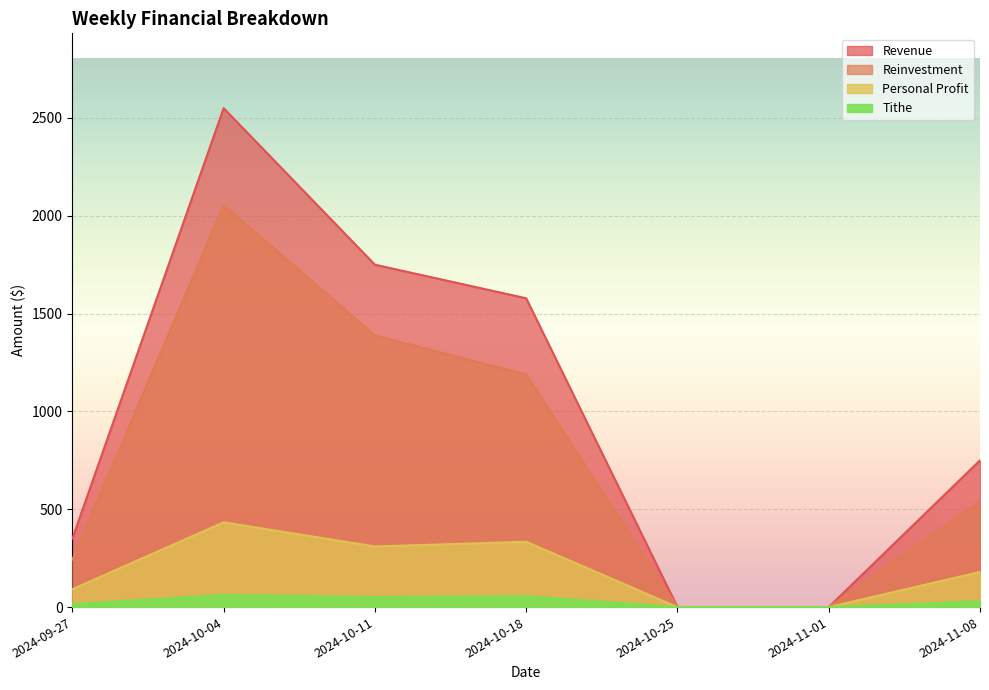

Reading left to right, extract all data points from this chart.

Revenue: 350.0	2550.0	1750.0	1578.3	0.0	0.0	750.0
Reinvestment: 243.4	2054.8	1388.5	1188.7	0.0	0.0	540.5
Personal Profit: 91.4	433.3	309.8	333.9	0.0	0.0	179.5
Tithe: 15.2	61.9	51.6	55.6	0.0	0.0	29.9